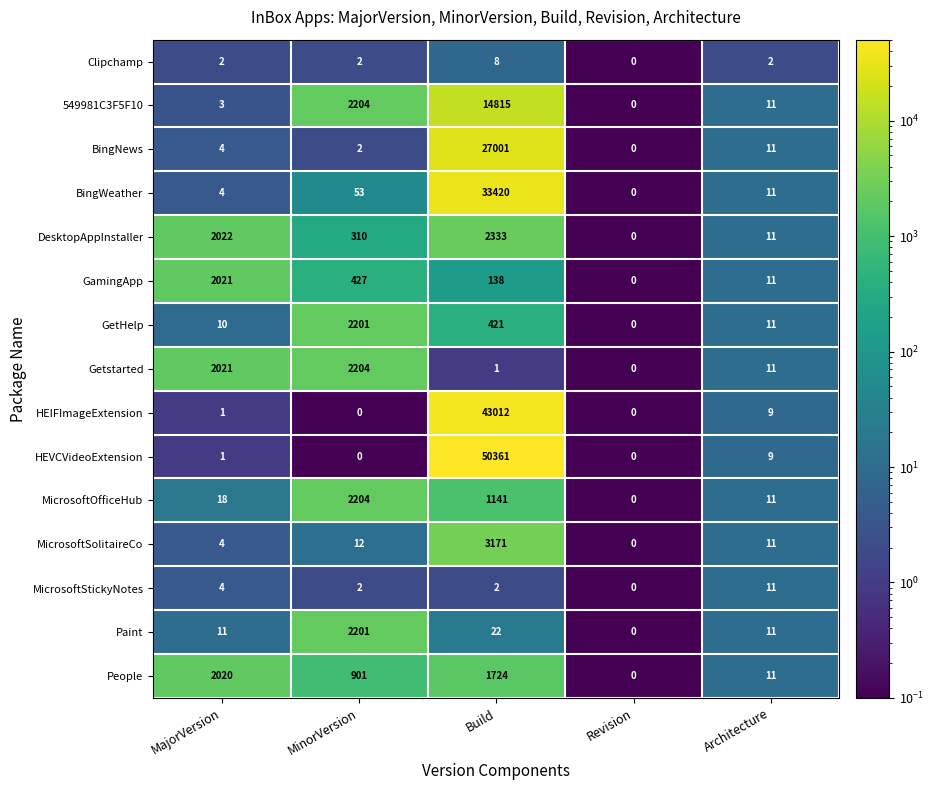

The value of GamingApp at Revision is -961. True or false?

False